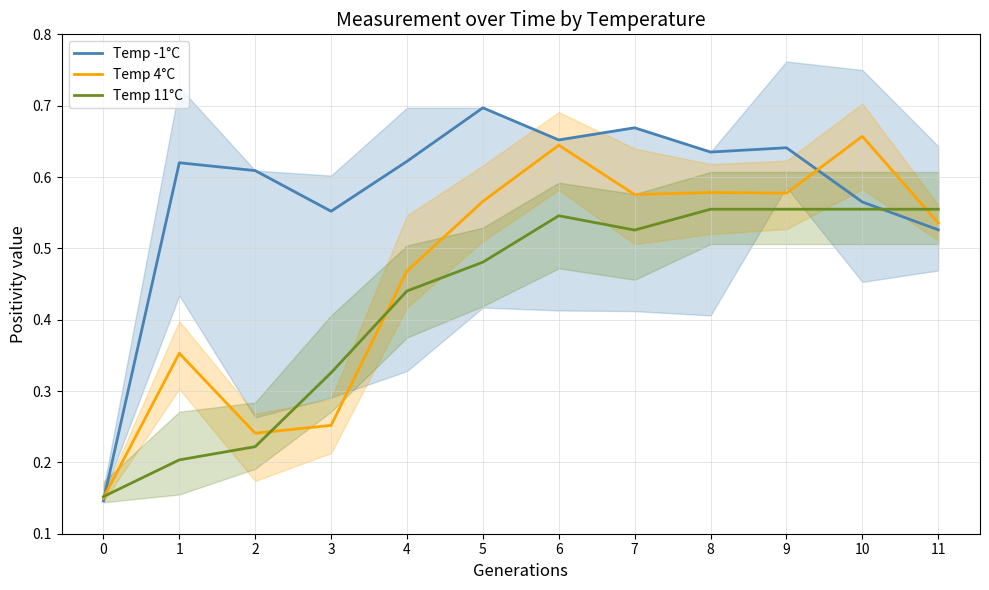

What value does the Temp -1°C series have at 8?

0.6